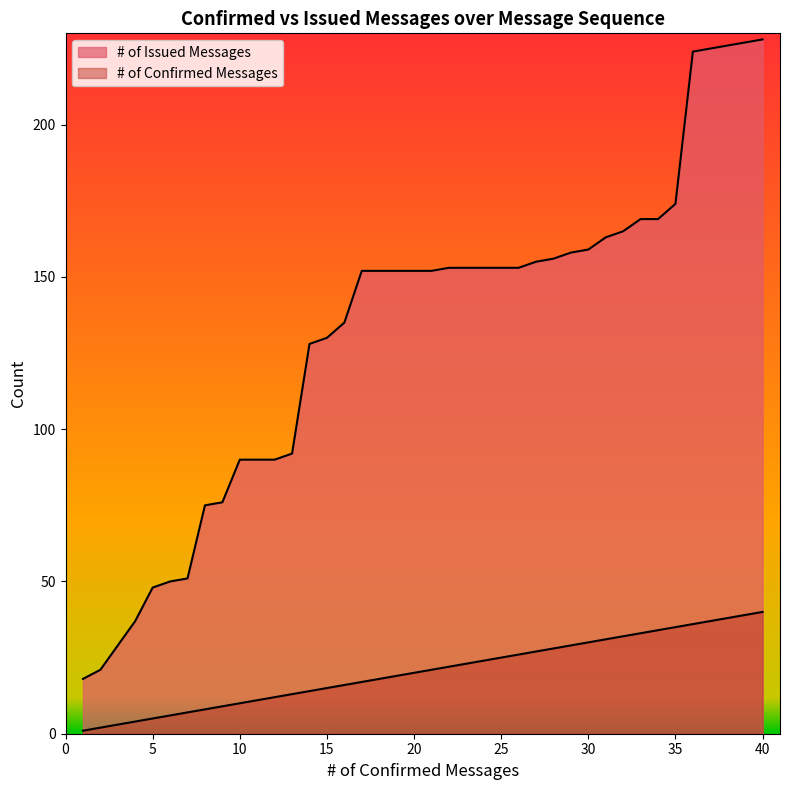

List the series in order of their peak value, highest first.

# of Issued Messages, # of Confirmed Messages